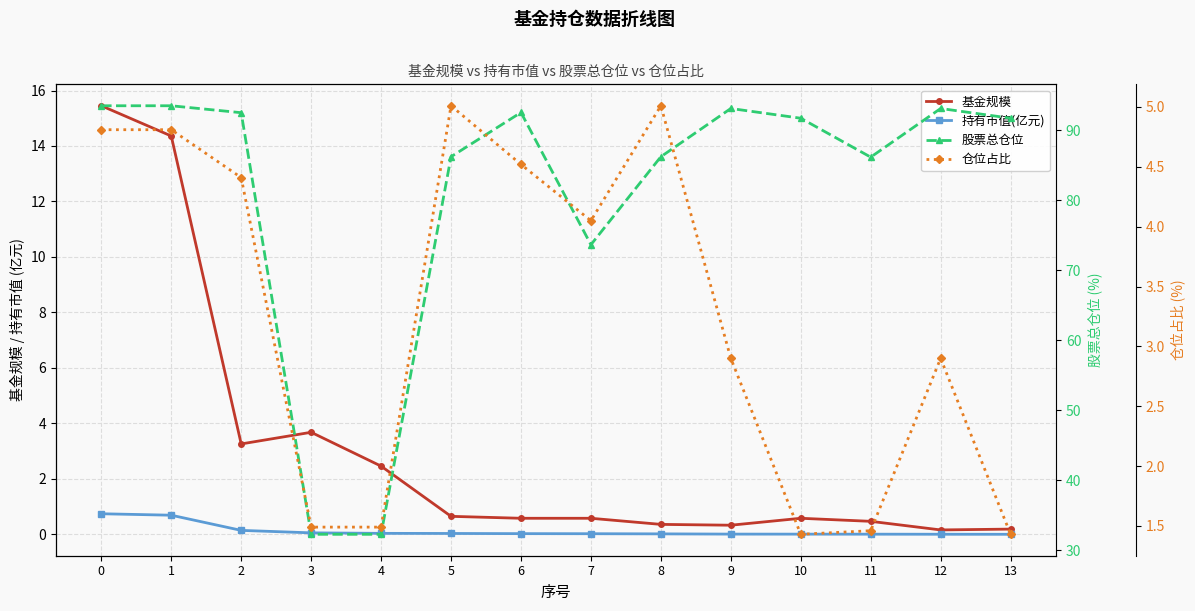

At which category does 仓位占比 reach its first local valley?

7